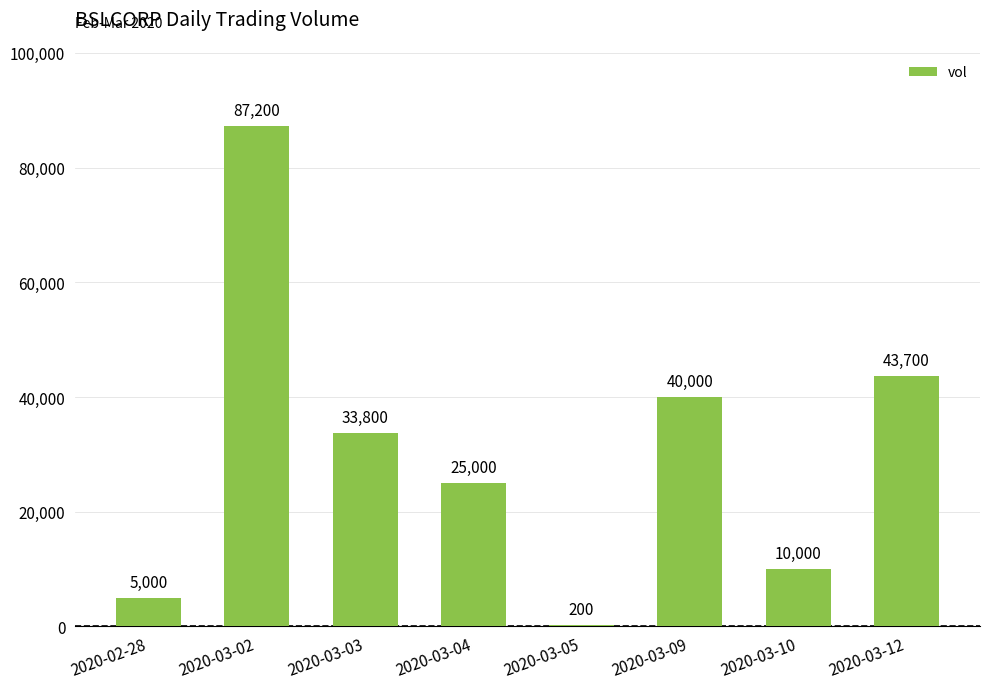

The value at 2020-03-04 is 15747. True or false?

False